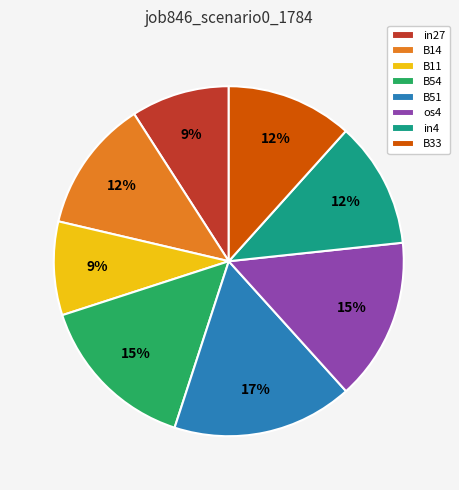

To the nearest percent, what is the average slice percentage?

12%